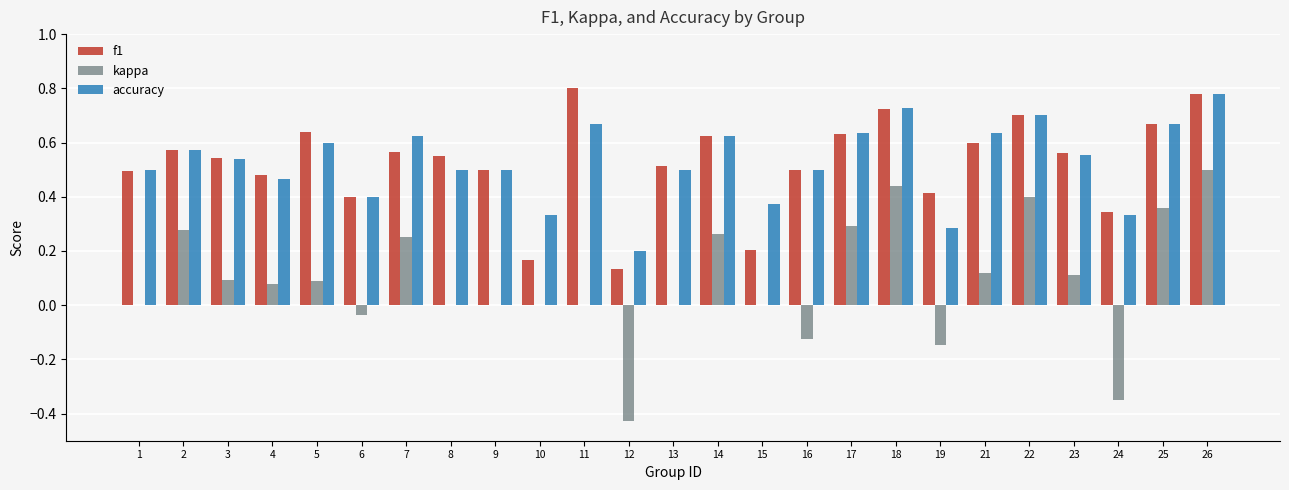

What is the sum of the accuracy values at 18 and 24?

1.1